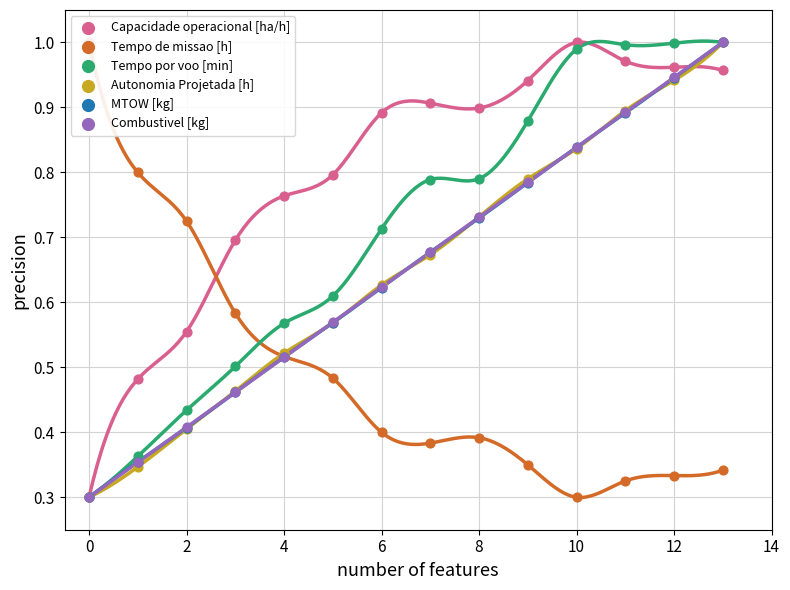

Which series reaches the maximum Y coordinate?

Capacidade operacional [ha/h]